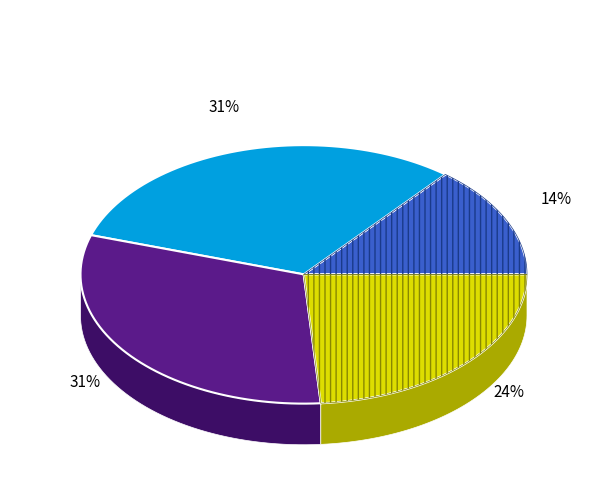

Which slice is the largest?

Con cierta/alguna facilidad